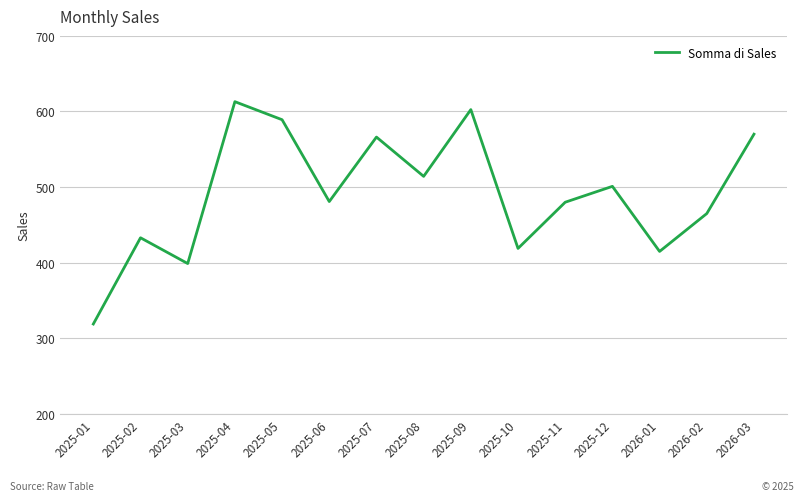

What is the change in value from 2025-06 to 2025-10?

-62.0